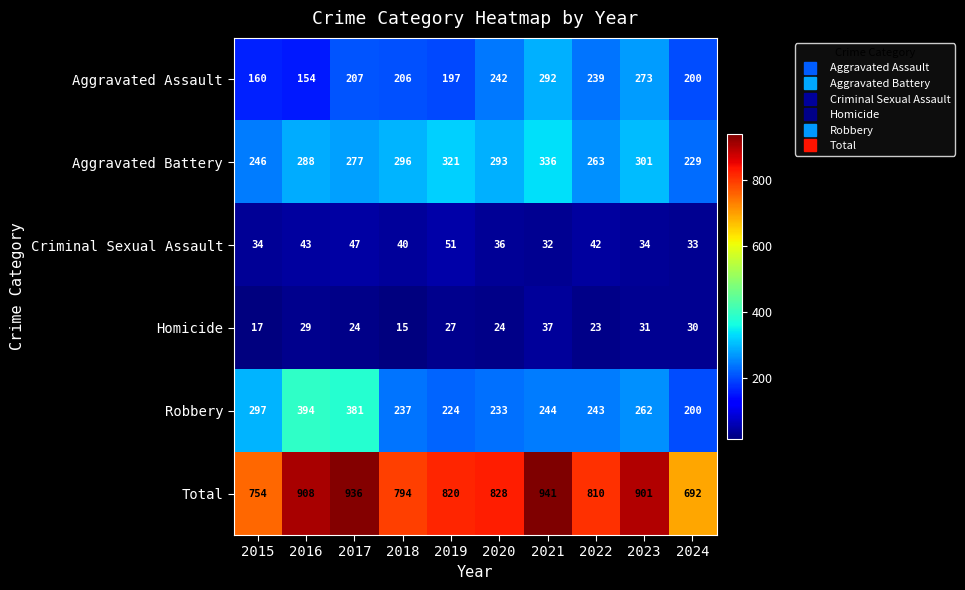

What is the smallest value displayed?

15